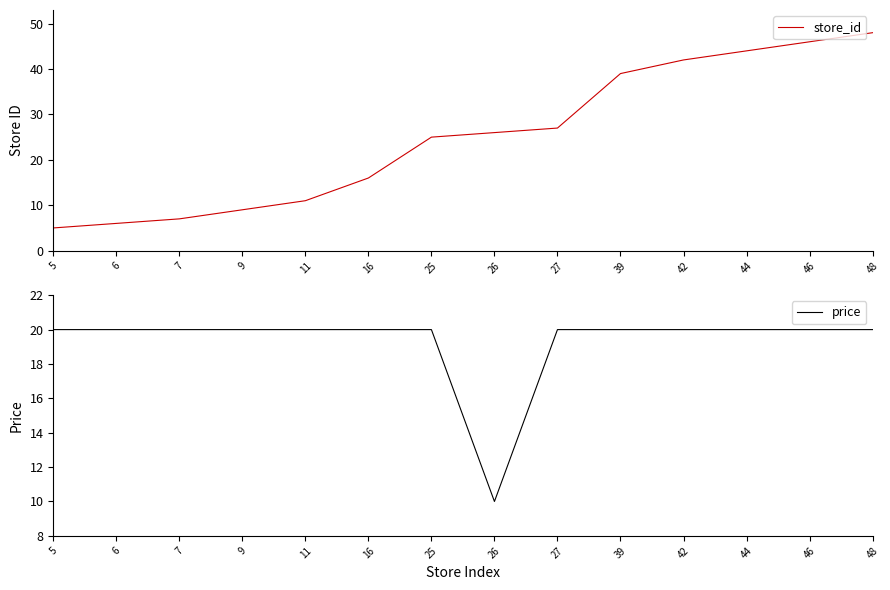

Which series ends up on top after the final intersection of store_id and price?

store_id